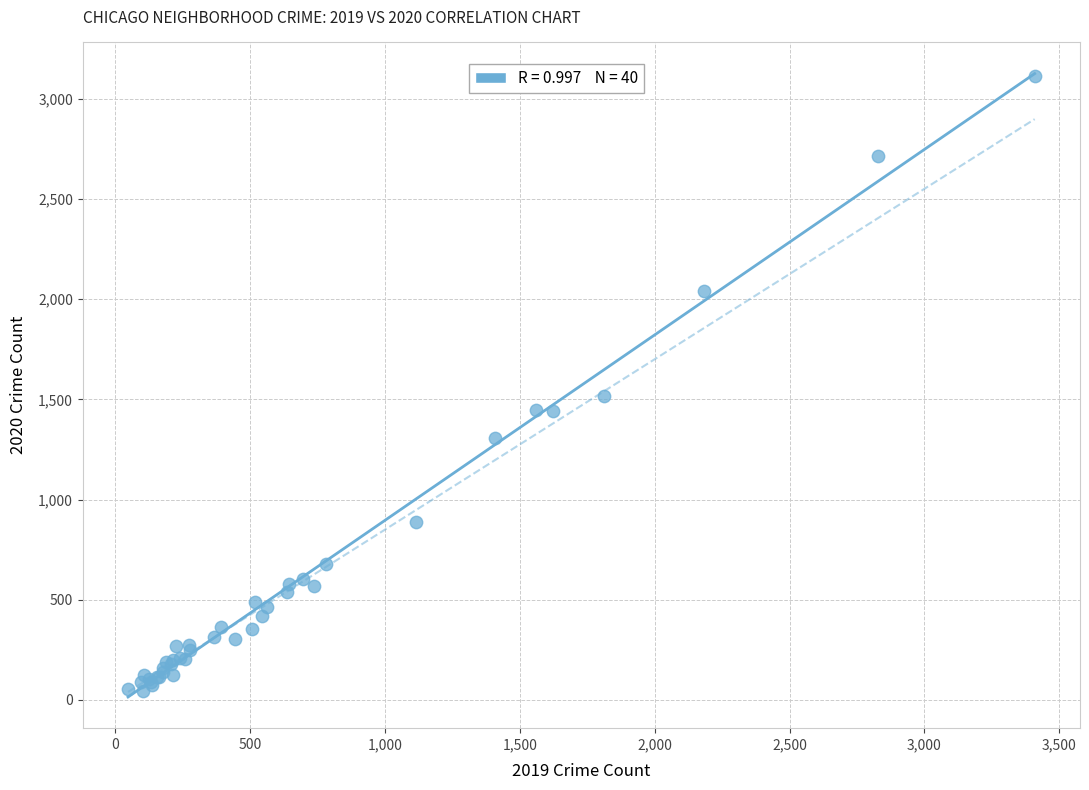

What Y value in the scatter plot is closest to 1579?

1517